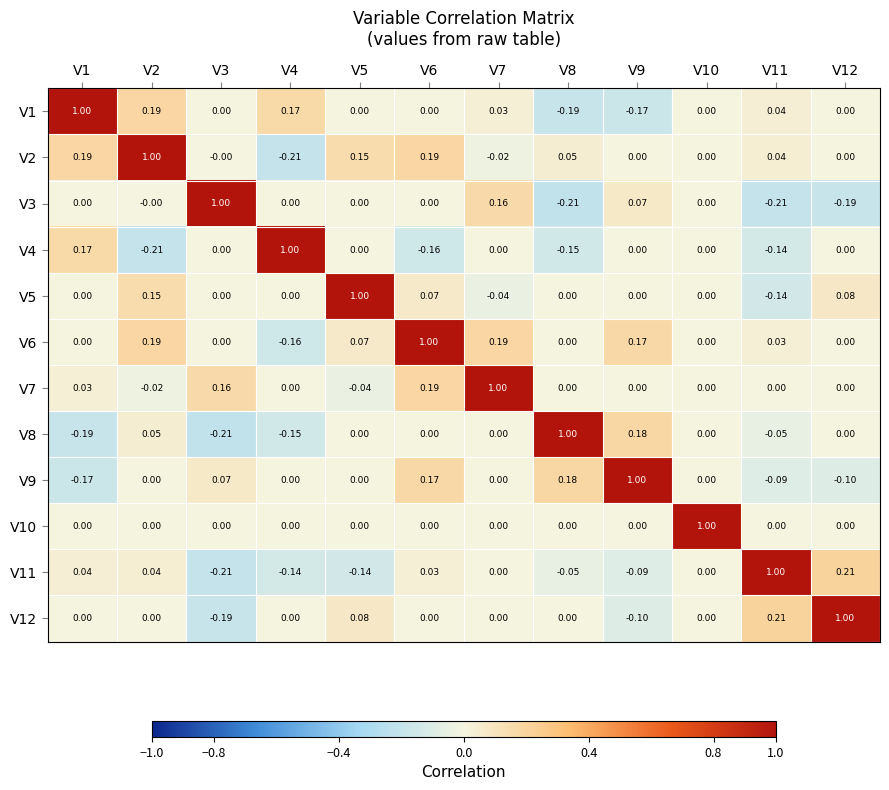

Count the number of categories in the chart.

12